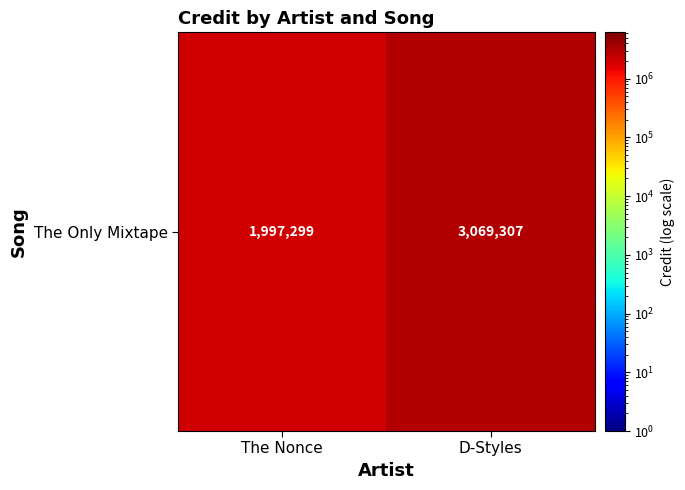

Count the values in the range 1997299 to 3069307.

2